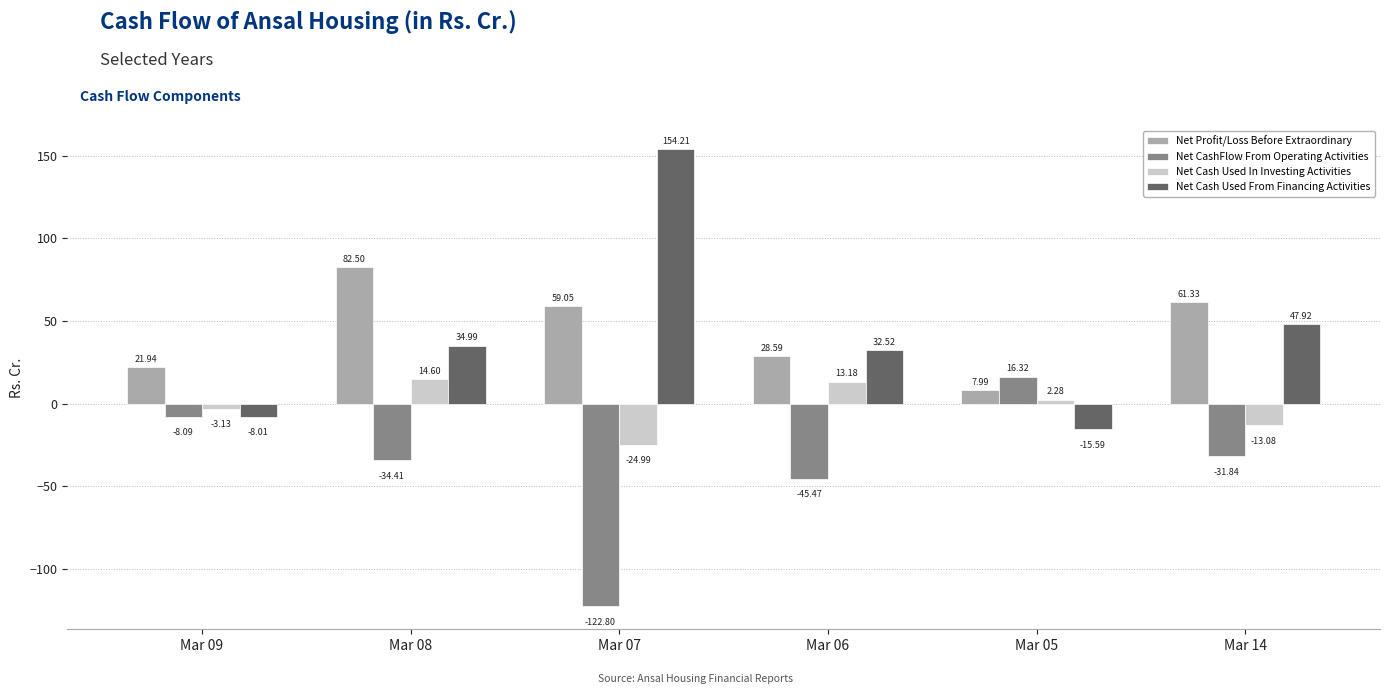

Which series has the largest range (max minus min)?

Net Cash Used From Financing Activities